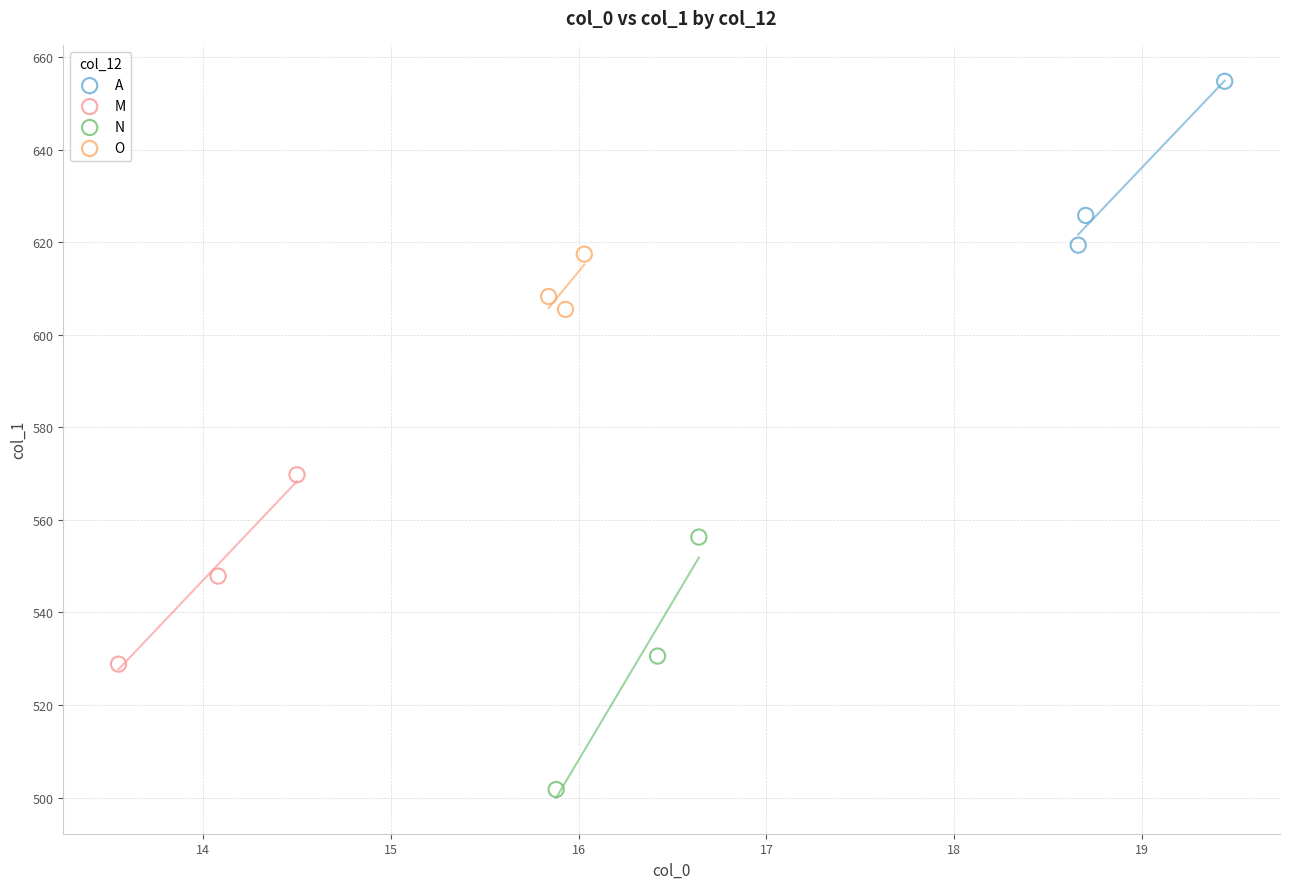

Which series reaches the maximum Y coordinate?

A